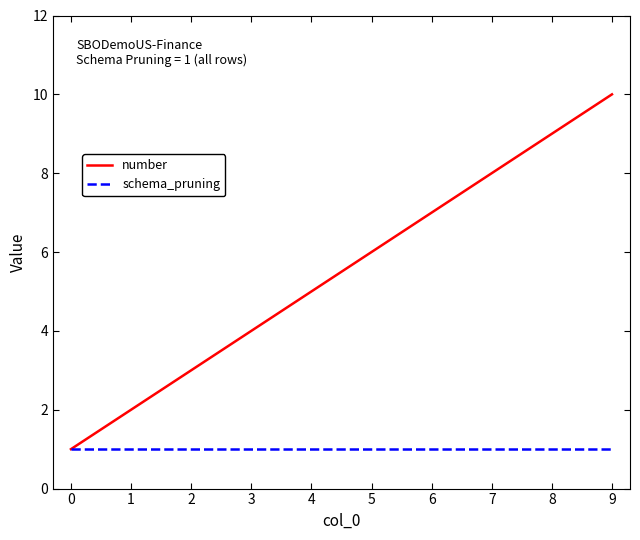

What are all the series names shown in the legend?

number, schema_pruning